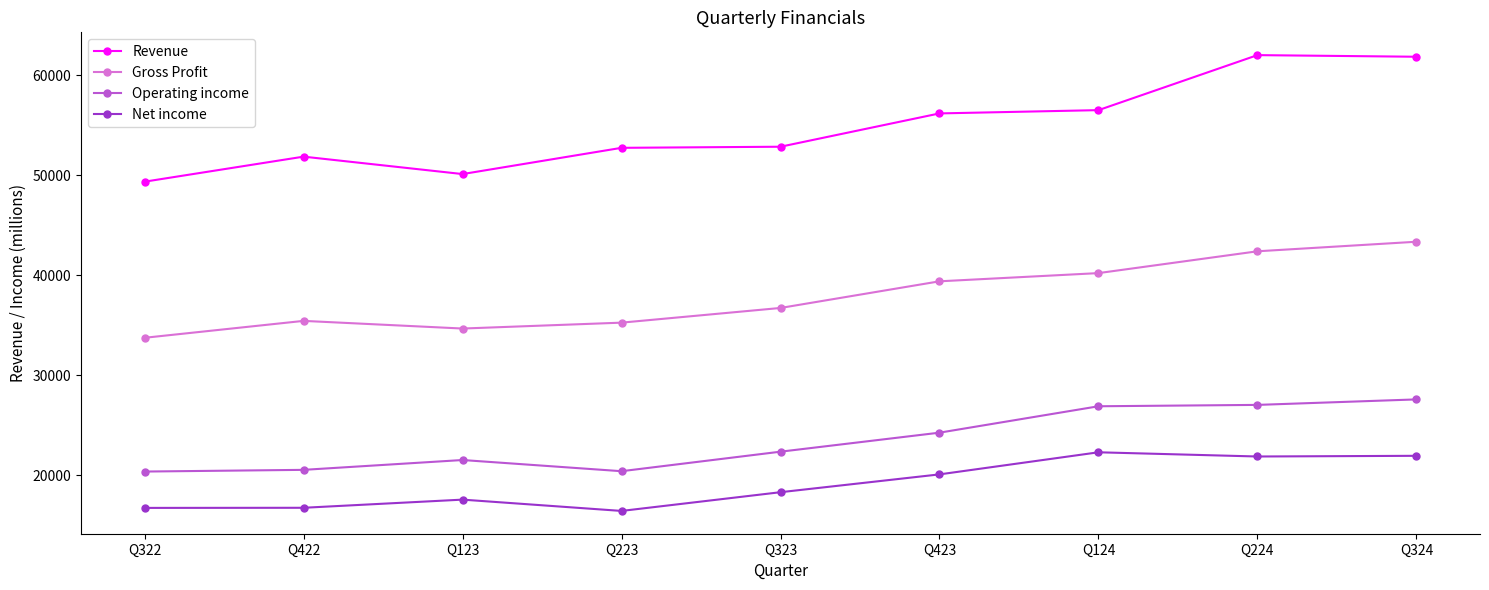

What is the minimum value shown in the chart?

16425